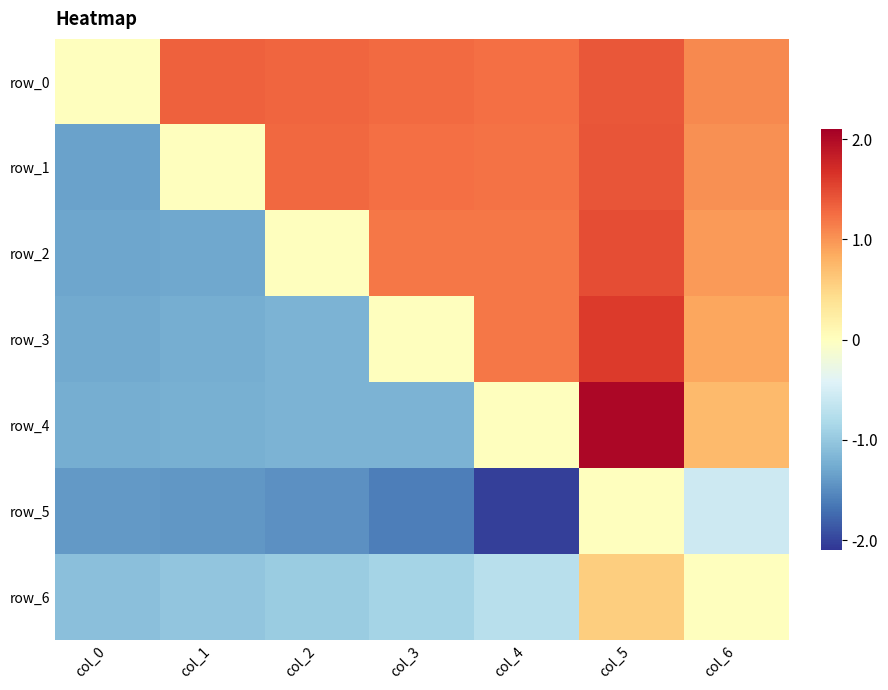

List the labels in order of row_0 value, largest first.

col_5, col_1, col_2, col_3, col_4, col_6, col_0